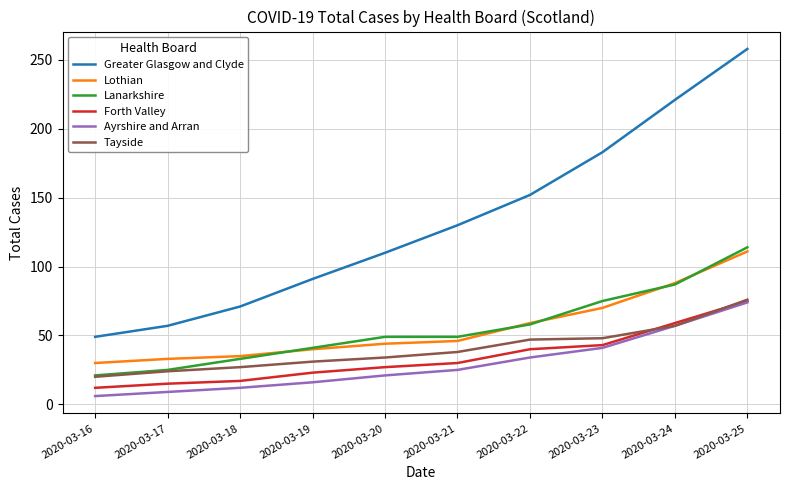

Is it true that Forth Valley equals 20 at 2020-03-21?

False